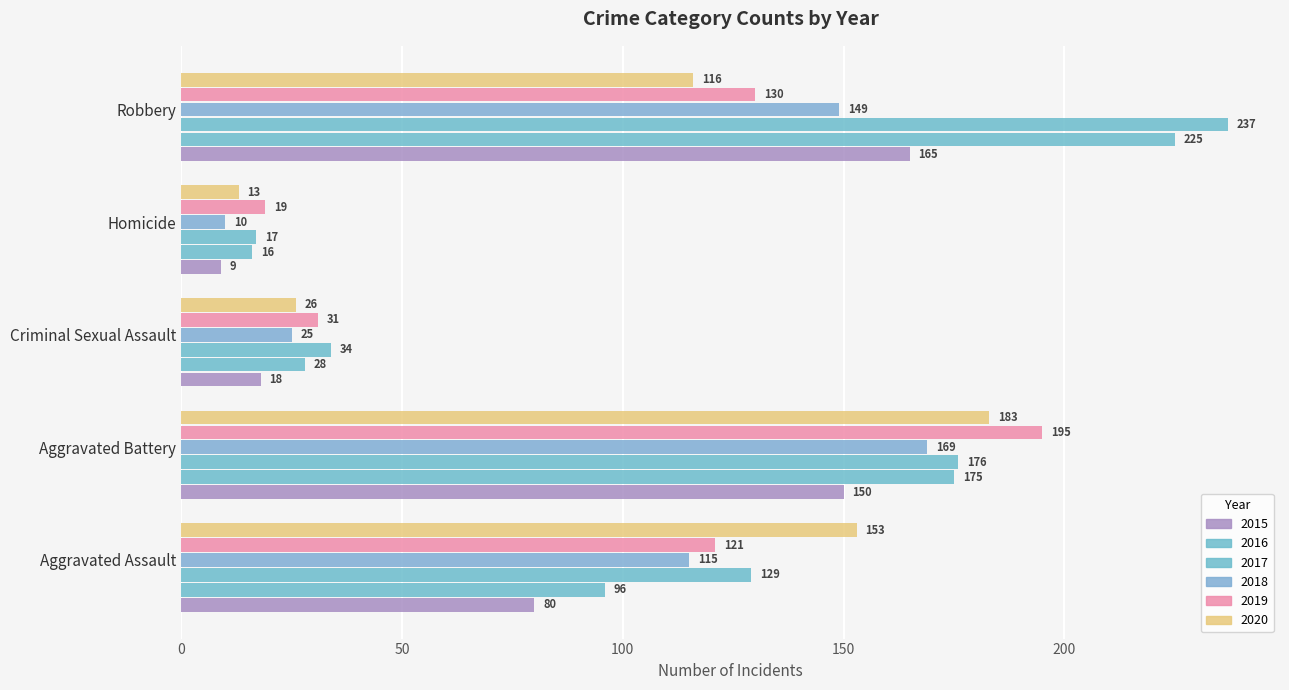

How many categories are shown in the chart?

5